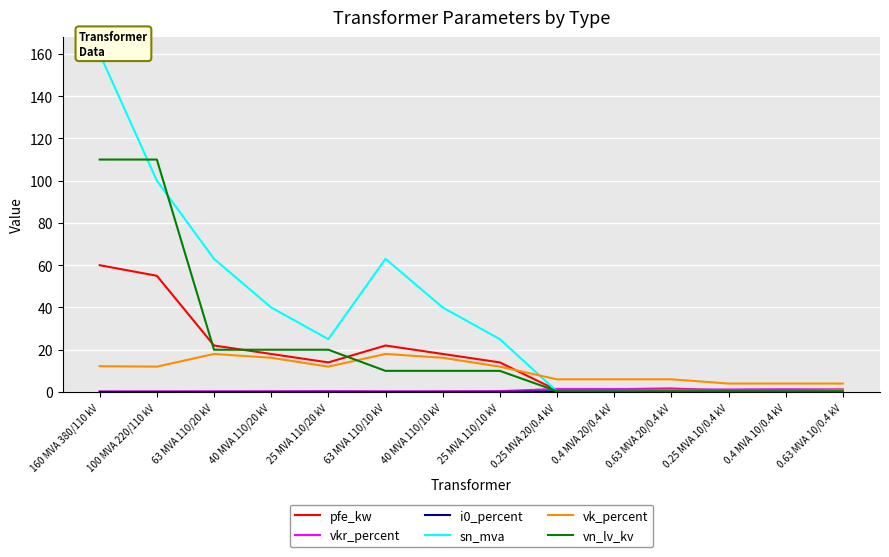

At which category does vk_percent reach its first local valley?

100 MVA 220/110 kV